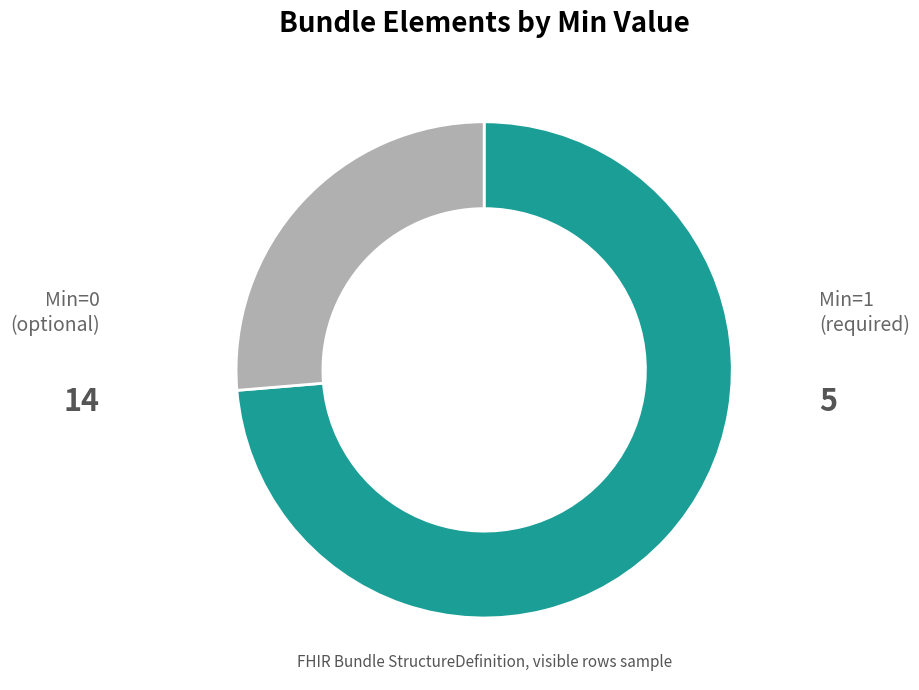

Which category has the smallest portion of the pie?

1